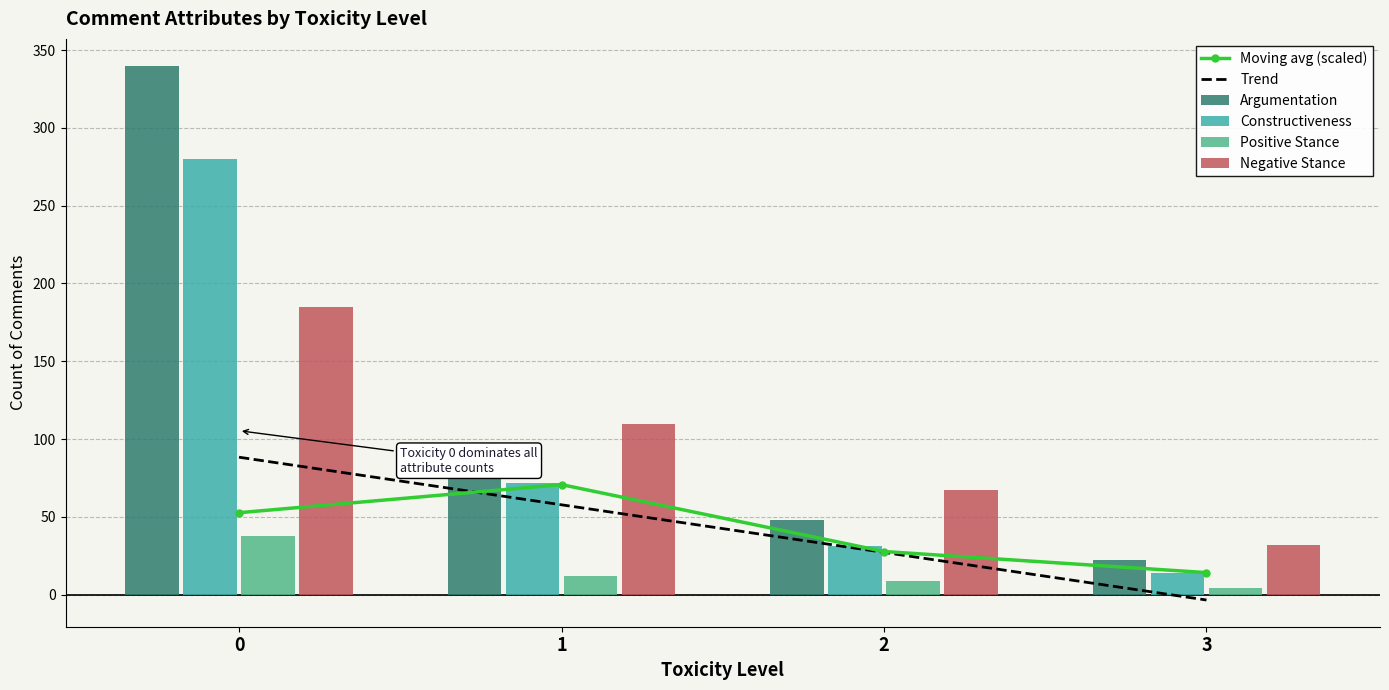

What are all the series names shown in the legend?

Moving avg (scaled), Trend, Argumentation, Constructiveness, Positive Stance, Negative Stance